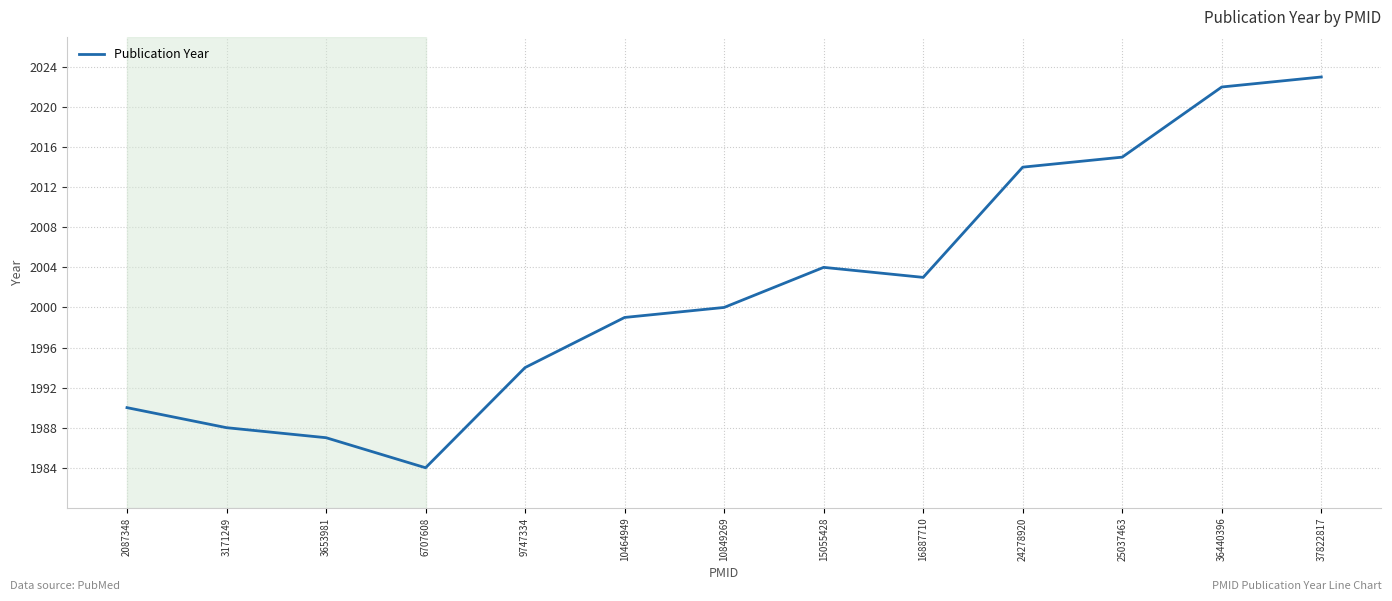

Count the number of data series in this chart.

1